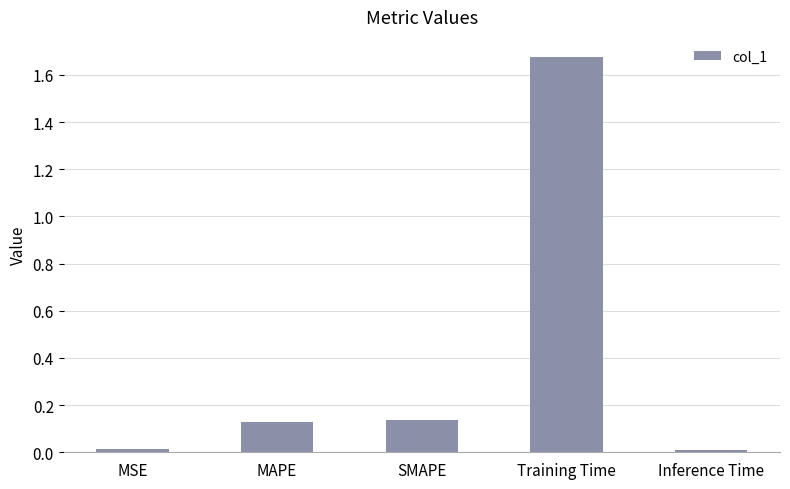

Between MSE and MAPE, which is larger?

MAPE